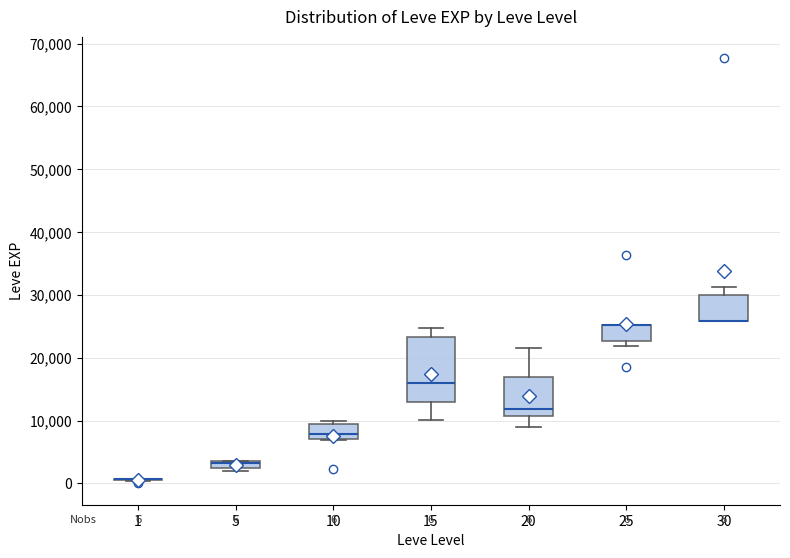

Which box is the tallest, from its lower edge to its upper edge?

15